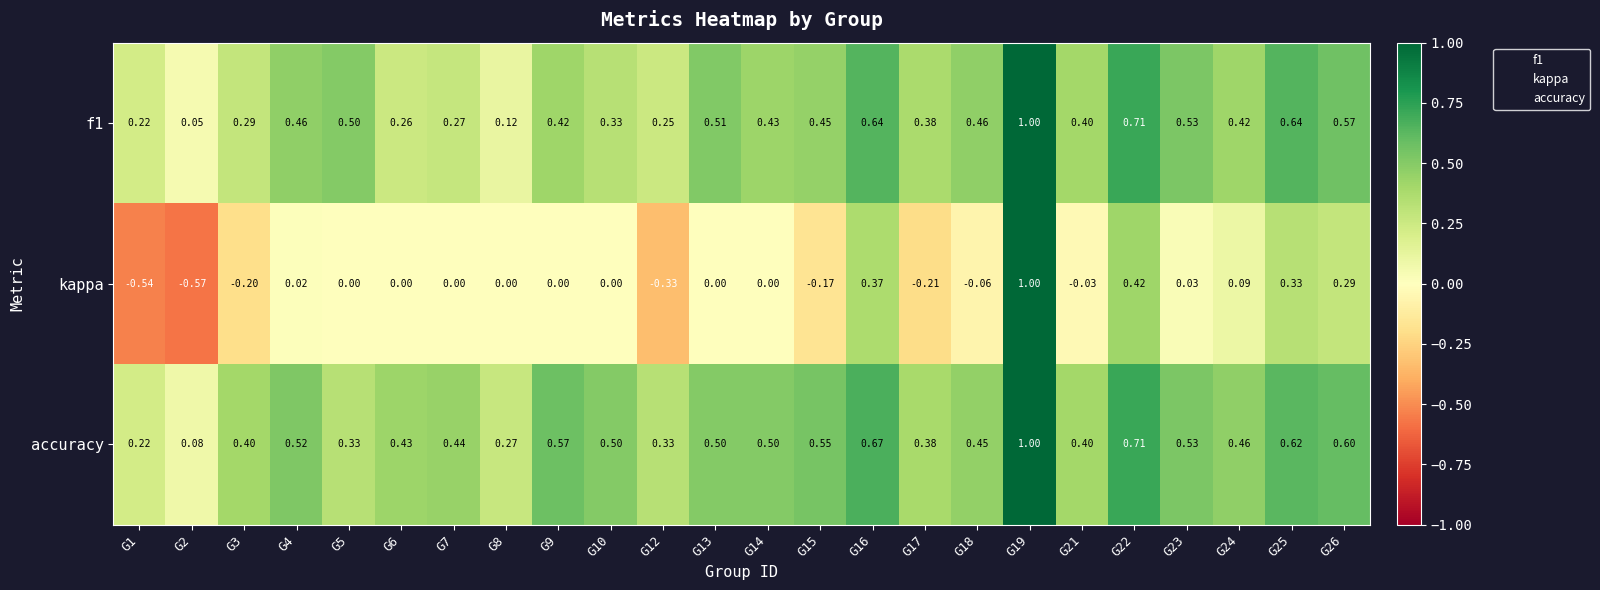

Between G13 and G19, which series saw the biggest shift?

kappa